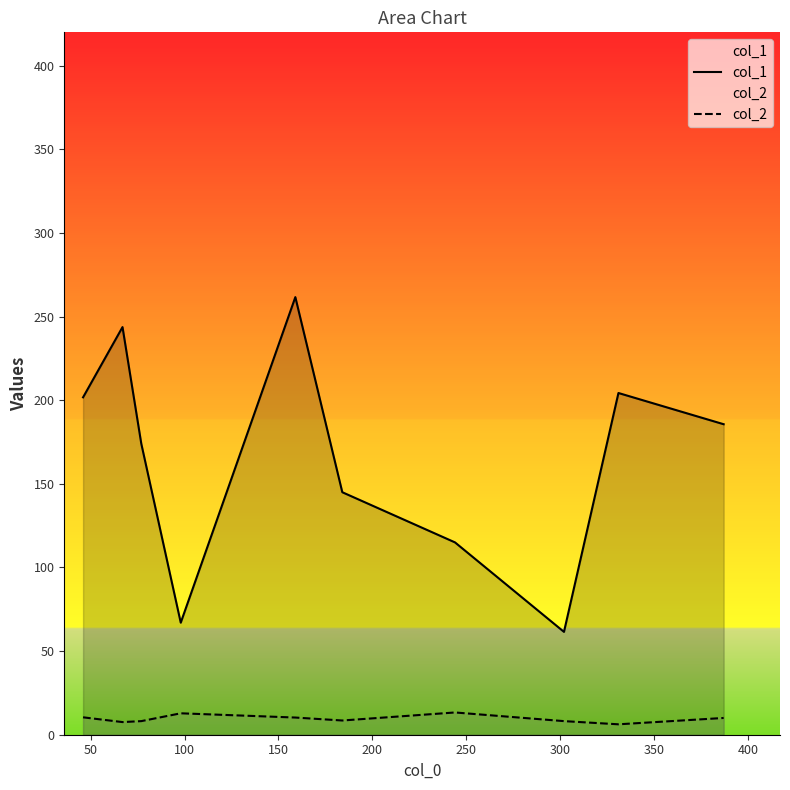

True or false: col_1 and col_2 cross at least once.

False